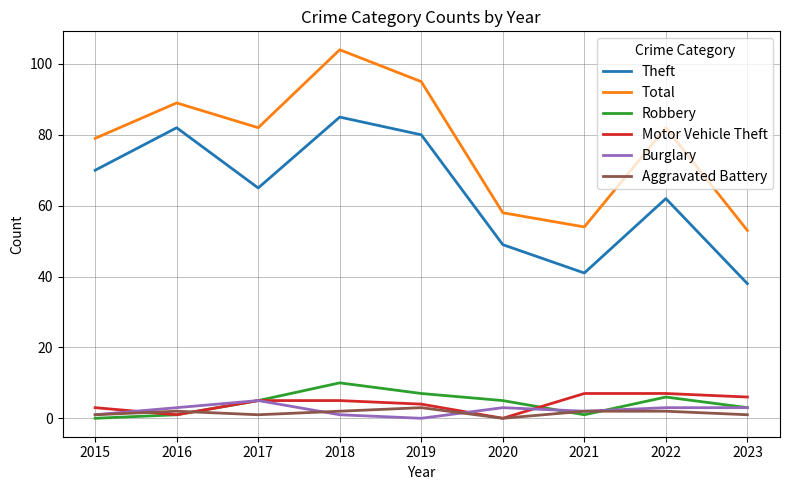

How many interior local valleys does the Motor Vehicle Theft series have?

2